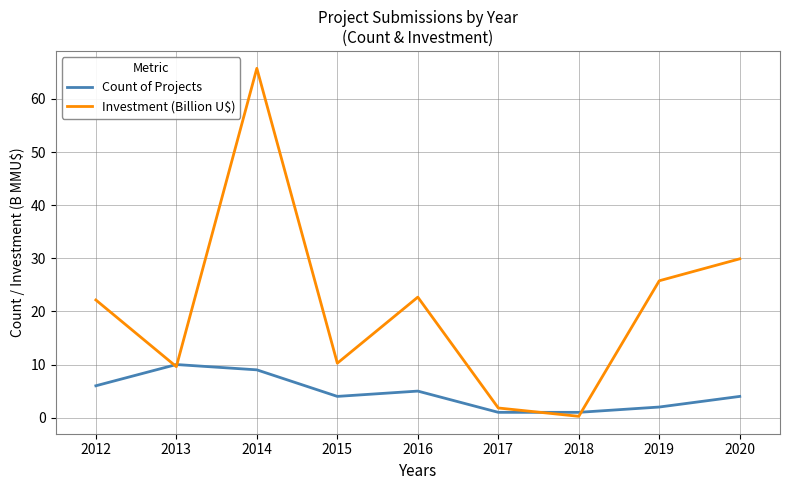

How many Count of Projects values are between 2 and 6?

5